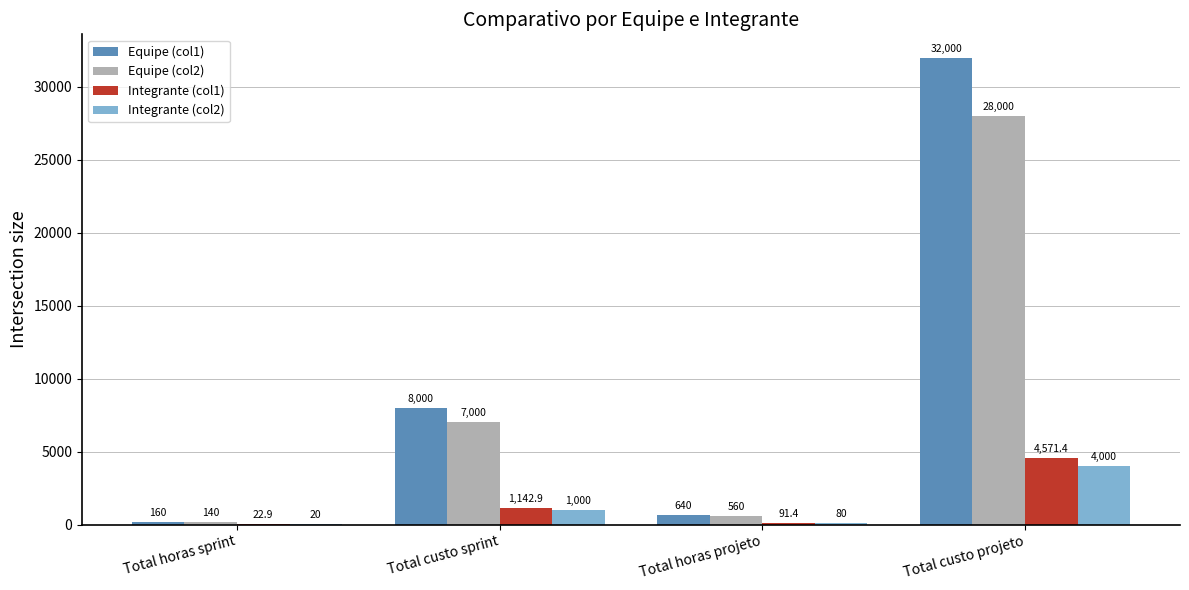

What is the sum of all Equipe (col2) values?

35700.0